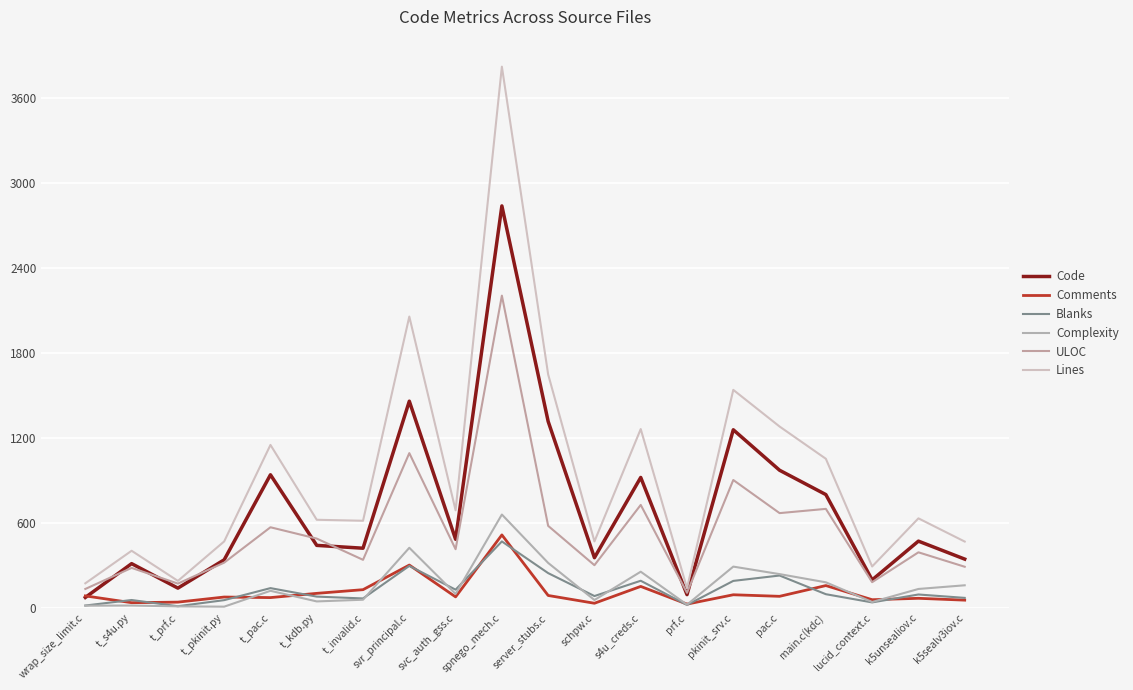

How many interior local peaks does the Complexity series have?

6